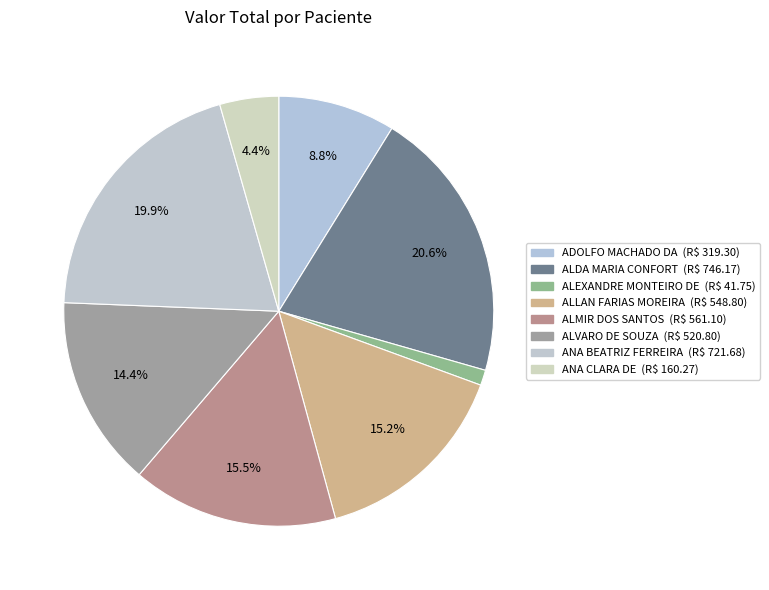

How many segments does this pie chart have?

8